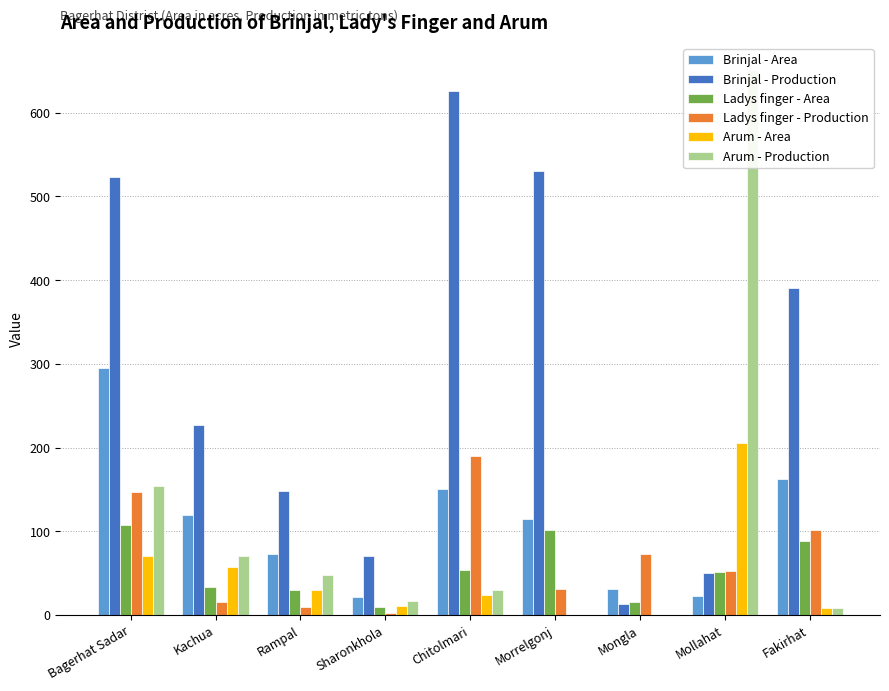

At which category is the sum across all series the highest?

Bagerhat Sadar